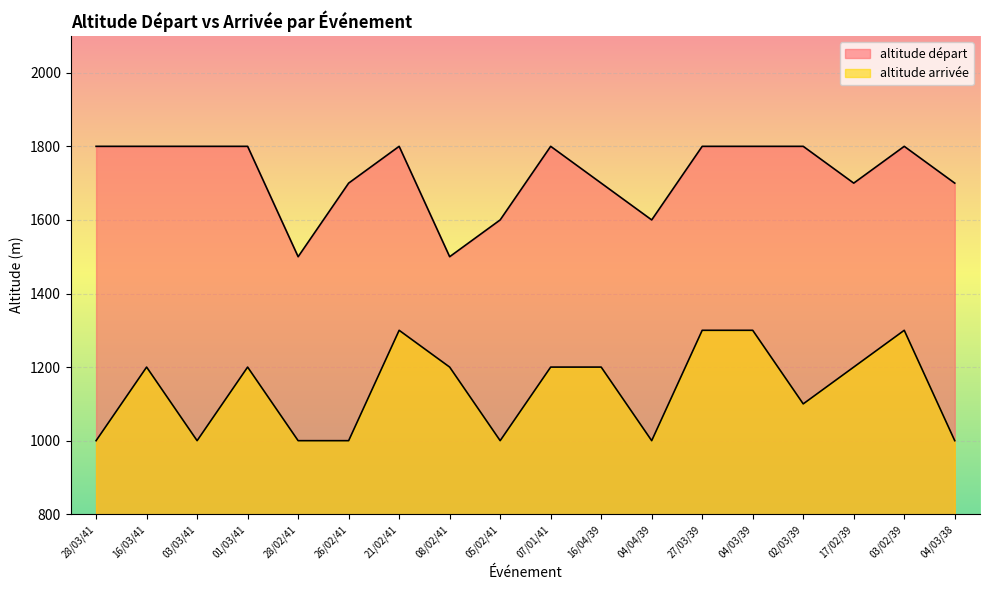

What is the spread (max minus min) of values at 26/02/41?

700